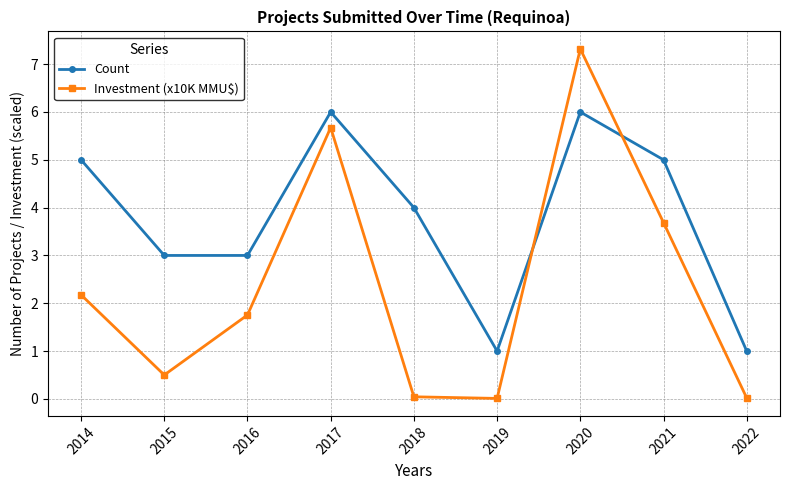

True or false: Count has more than 2 points higher than both neighbors.

False